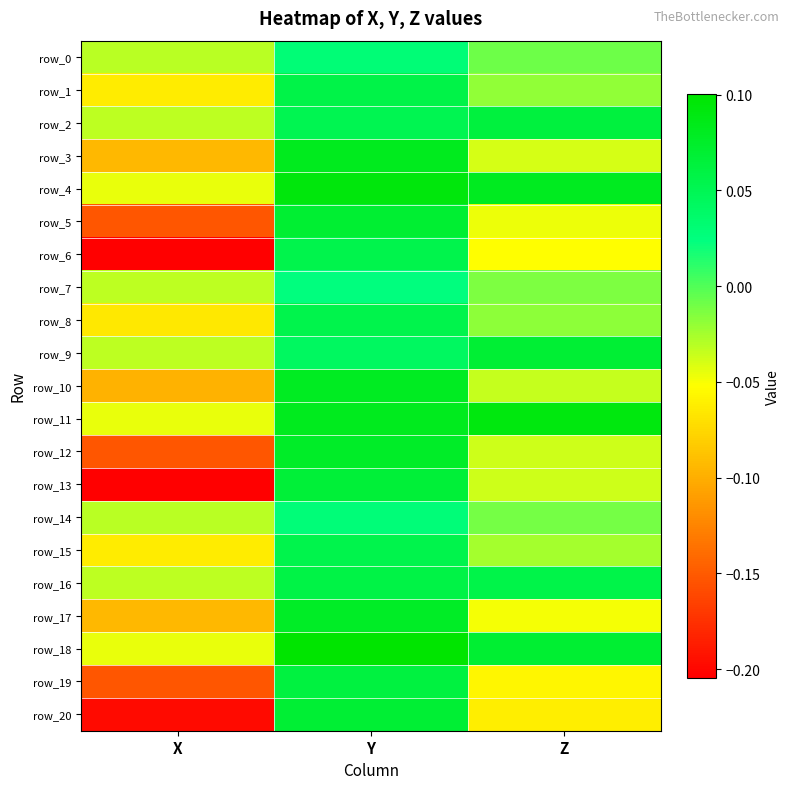

Reading left to right, extract all data points from this chart.

row_0: X=-0.0	Y=0.0	Z=-0.0
row_1: X=-0.1	Y=0.1	Z=-0.0
row_2: X=-0.0	Y=0.1	Z=0.1
row_3: X=-0.1	Y=0.1	Z=-0.0
row_4: X=-0.0	Y=0.1	Z=0.1
row_5: X=-0.2	Y=0.1	Z=-0.0
row_6: X=-0.2	Y=0.1	Z=-0.1
row_7: X=-0.0	Y=0.0	Z=-0.0
row_8: X=-0.1	Y=0.1	Z=-0.0
row_9: X=-0.0	Y=0.0	Z=0.1
row_10: X=-0.1	Y=0.1	Z=-0.0
row_11: X=-0.0	Y=0.1	Z=0.1
row_12: X=-0.2	Y=0.1	Z=-0.0
row_13: X=-0.2	Y=0.1	Z=-0.0
row_14: X=-0.0	Y=0.0	Z=-0.0
row_15: X=-0.1	Y=0.1	Z=-0.0
row_16: X=-0.0	Y=0.1	Z=0.1
row_17: X=-0.1	Y=0.1	Z=-0.0
row_18: X=-0.0	Y=0.1	Z=0.1
row_19: X=-0.2	Y=0.1	Z=-0.1
row_20: X=-0.2	Y=0.1	Z=-0.1